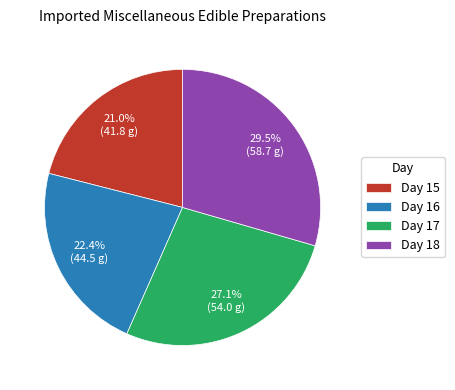

Approximately how many times larger is the value at Day 18 compared to Day 16?

1.3